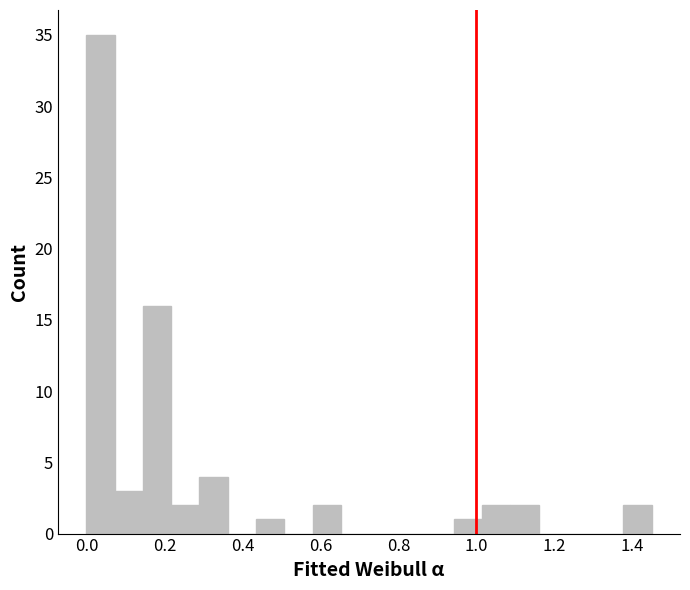

Read against the x-axis, roughly where is the centre of the tallest bar?

0.04